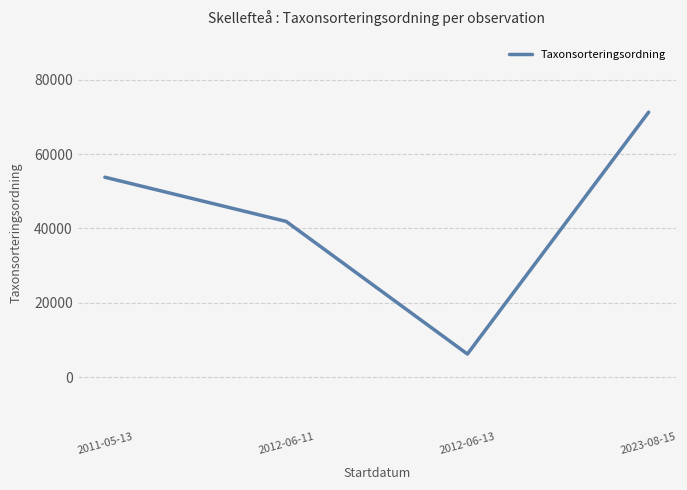

What value does the data have at 2012-06-13?

6211.0